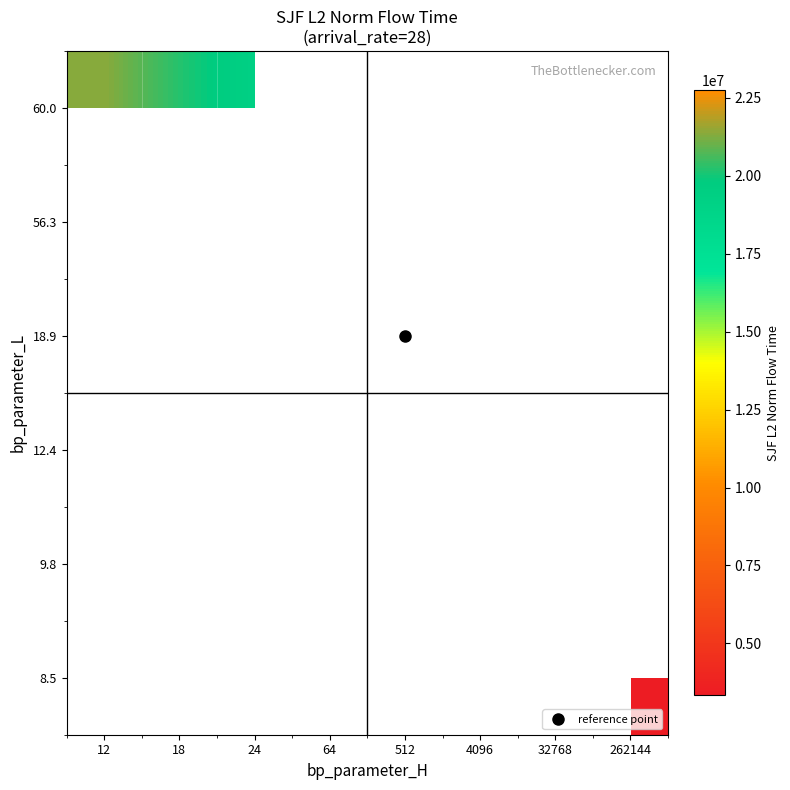

The value of 60.0 at 24 is 10722329.7. True or false?

False